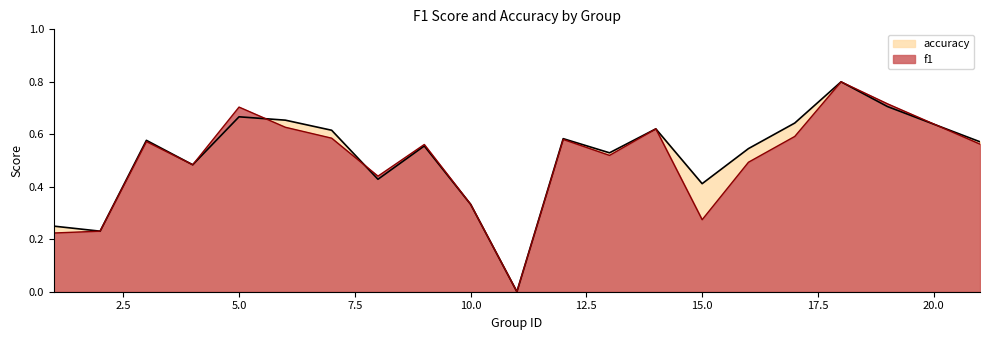

The accuracy series shows 1.0 at 9. True or false?

False